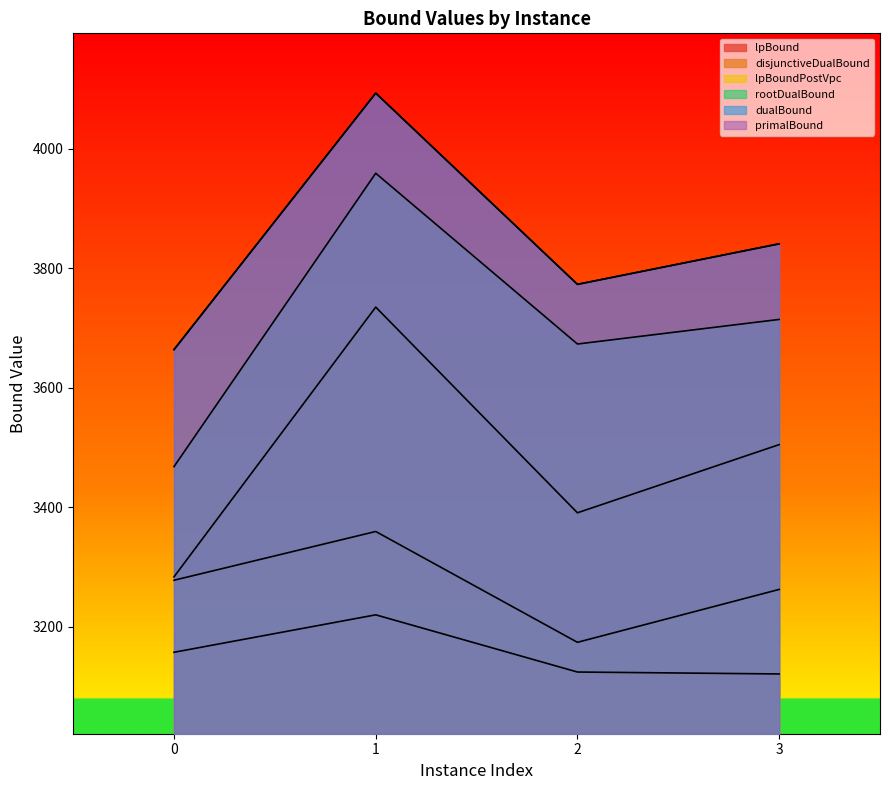

Which has a higher value, 2 or 3?

2